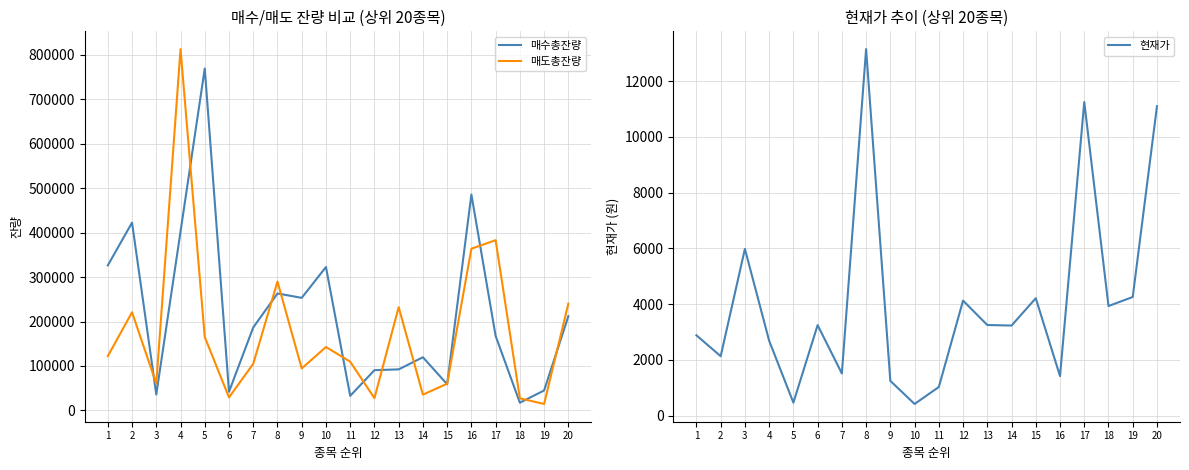

Reading right to left, extract all data points from this chart.

매수총잔량: 20=212001	19=44843	18=17238	17=167544	16=485834	15=58812	14=119579	13=92304	12=90445	11=32668	10=322716	9=253257	8=263182	7=186672	6=41877	5=769511	4=402445	3=35808	2=422604	1=326364
매도총잔량: 20=240181	19=14404	18=27141	17=383122	16=363863	15=60042	14=35472	13=232196	12=27489	11=109598	10=142672	9=94395	8=289914	7=104874	6=29236	5=165021	4=813270	3=60144	2=220881	1=122106
현재가: 20=11100	19=4255	18=3930	17=11250	16=1415	15=4210	14=3230	13=3250	12=4125	11=1025	10=416	9=1245	8=13150	7=1510	6=3245	5=464	4=2685	3=5980	2=2130	1=2880